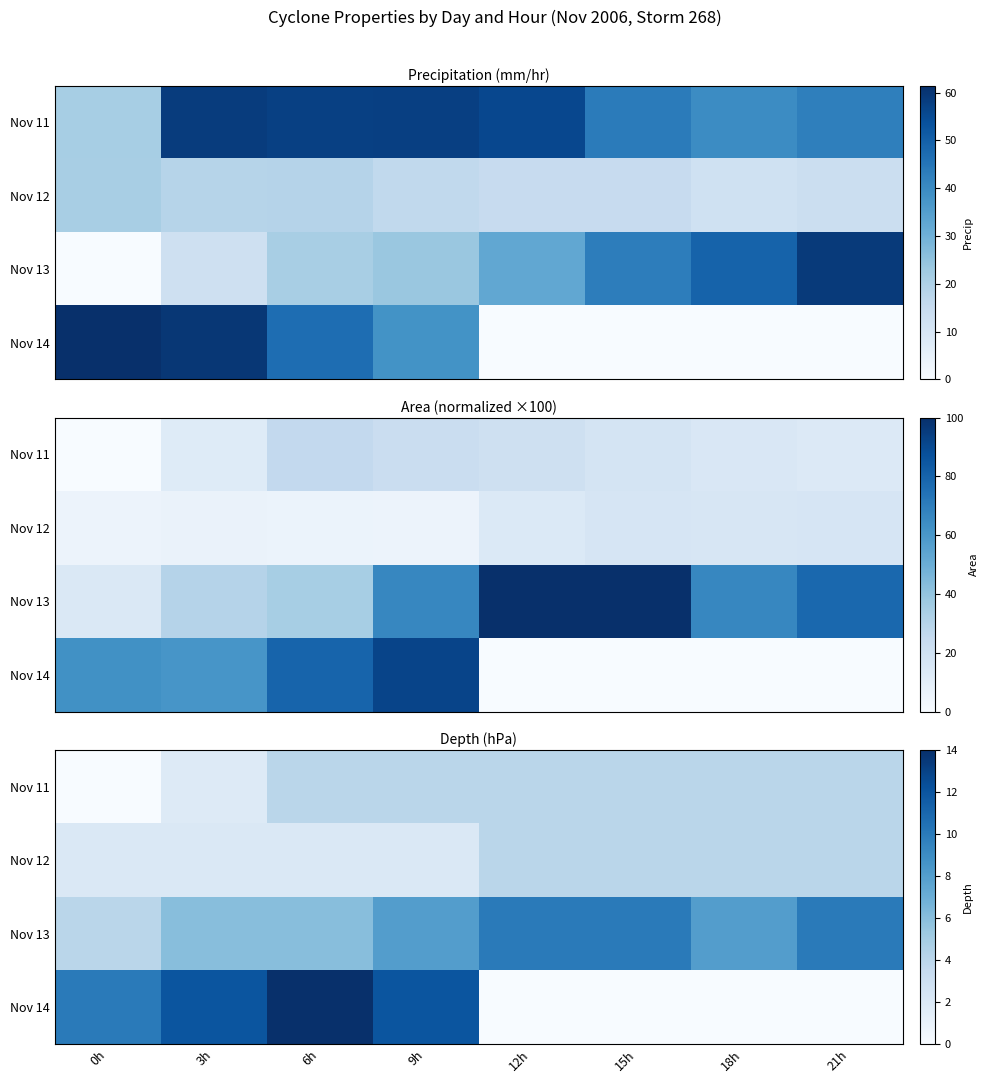

The Nov 13 series shows 10.0 at 15h. True or false?

True